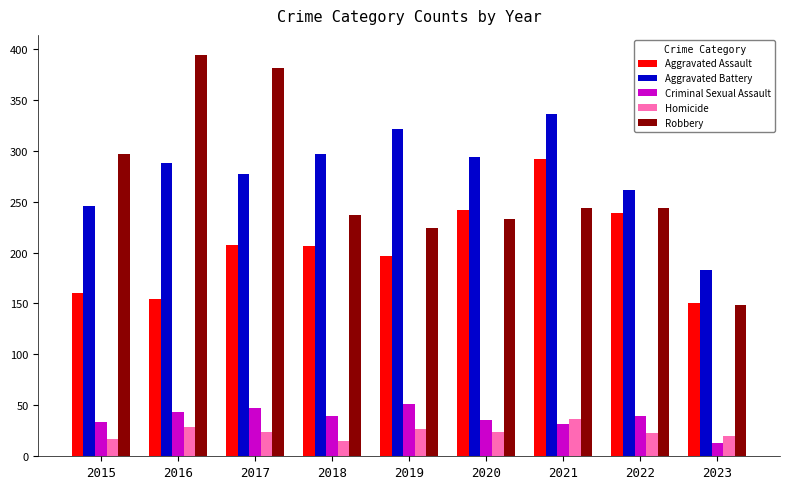

Which label corresponds to the largest value in the chart?

2016